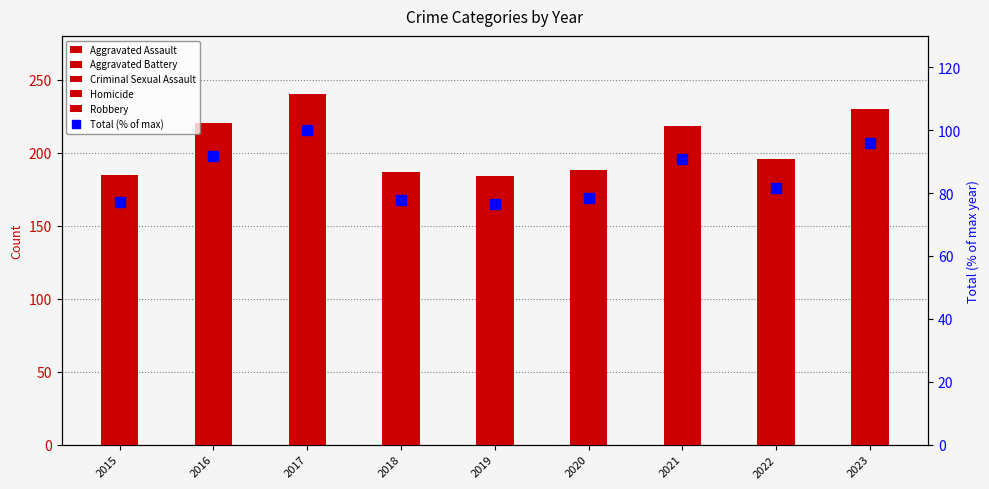

The value of Robbery at 2023 is 38.3. True or false?

False